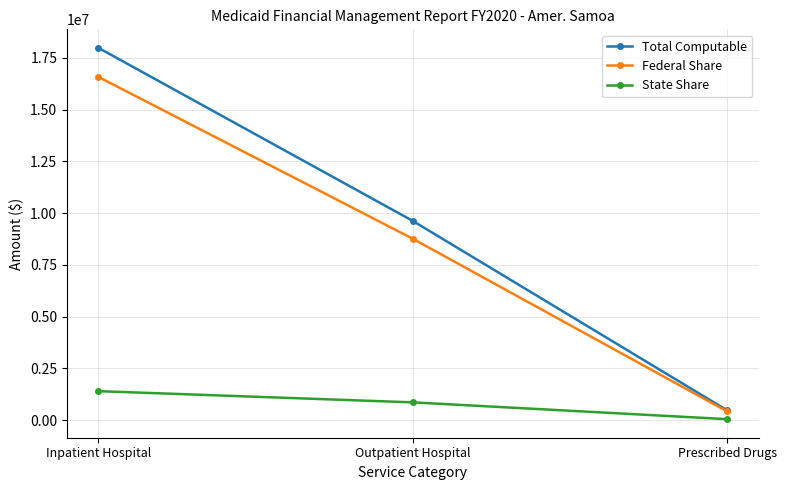

The Federal Share series shows 16579304 at Inpatient Hospital. True or false?

True